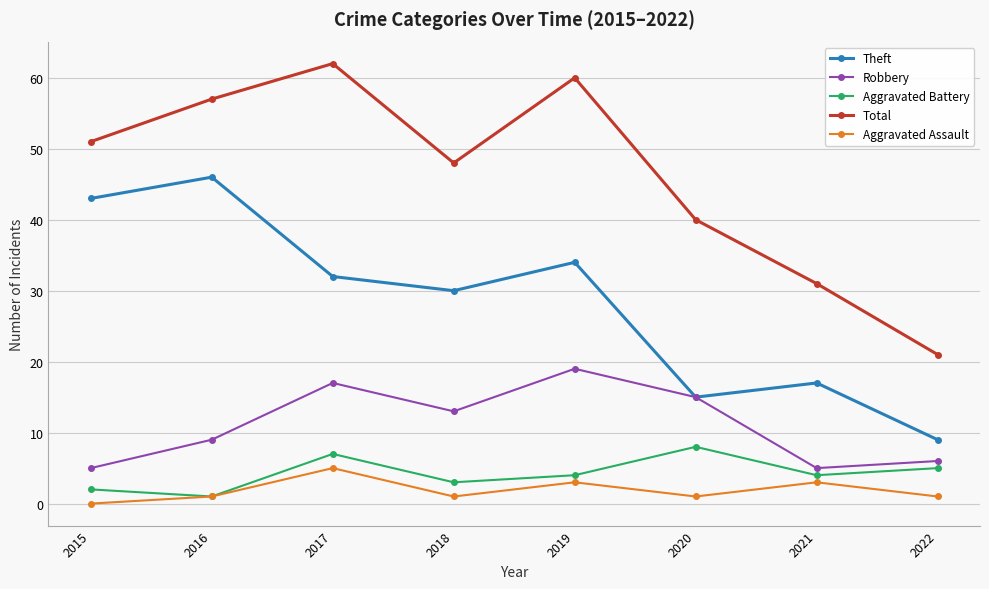

Which series has the largest total across all categories?

Total